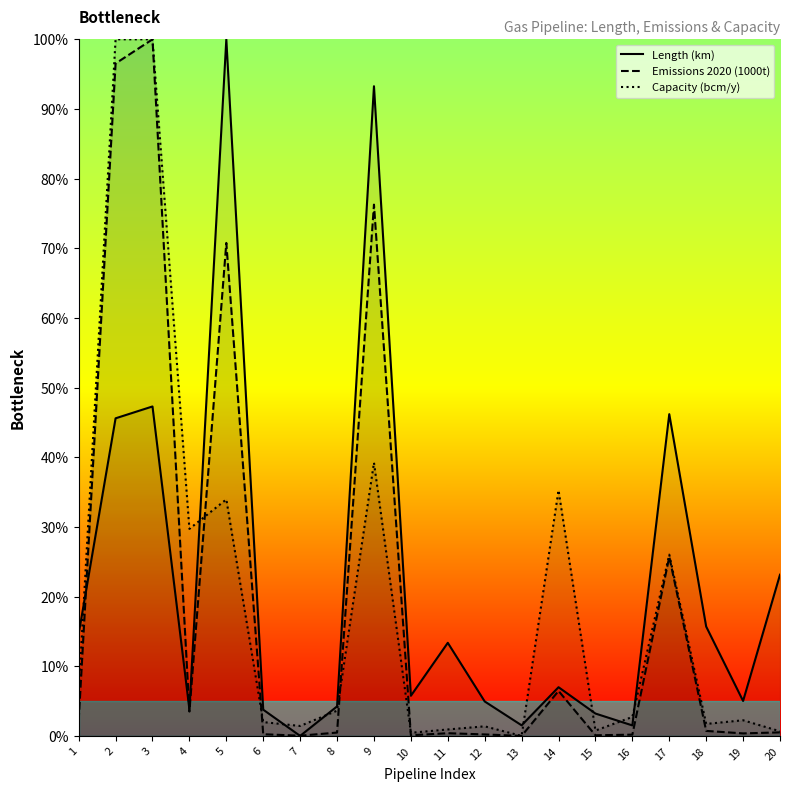

Rank the series by their maximum value, from highest to lowest.

Length (km), Emissions 2020 (1000t), Capacity (bcm/y)